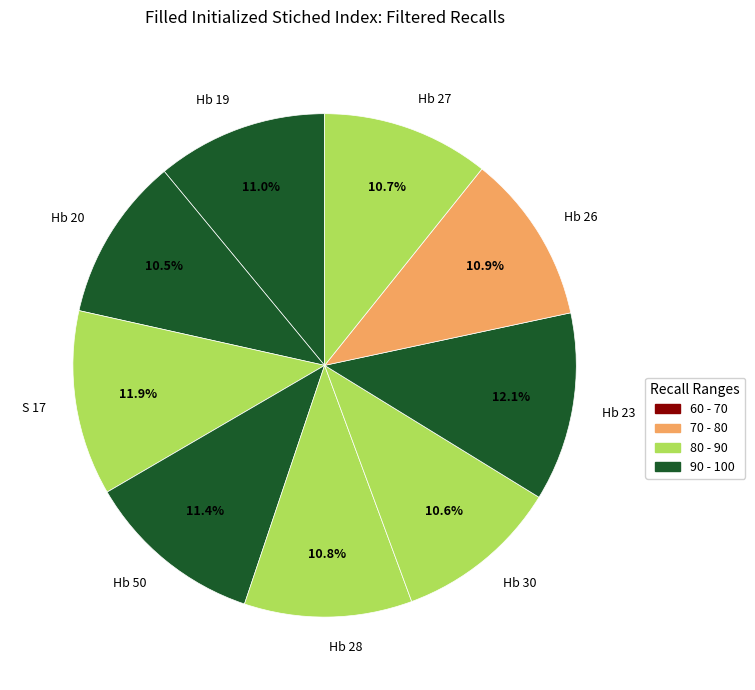

To the nearest percent, what is the combined percentage of Hb 50 and Hb 23?

24%